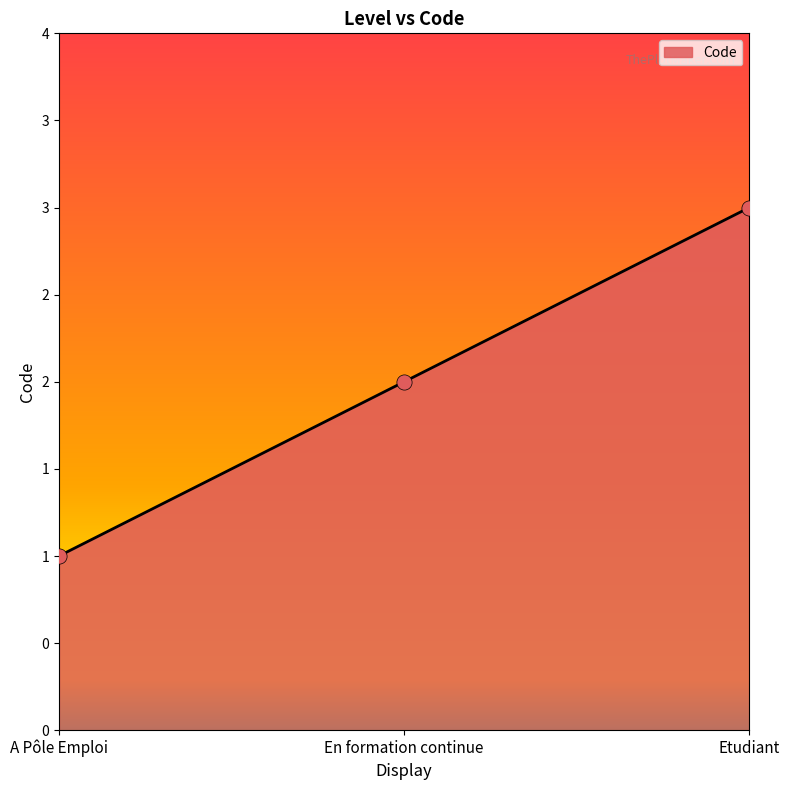

Does the chart have visible grid lines?

No